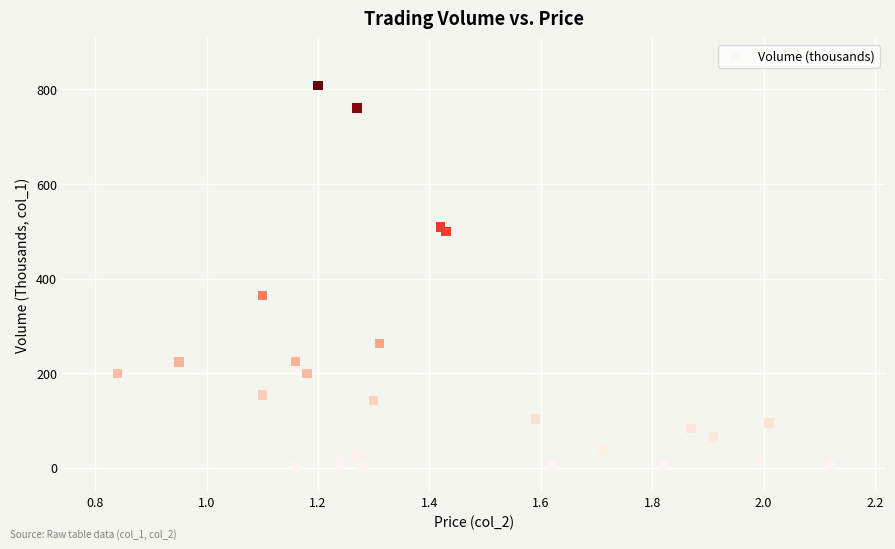

What Y value in the scatter plot is closest to 405?

364